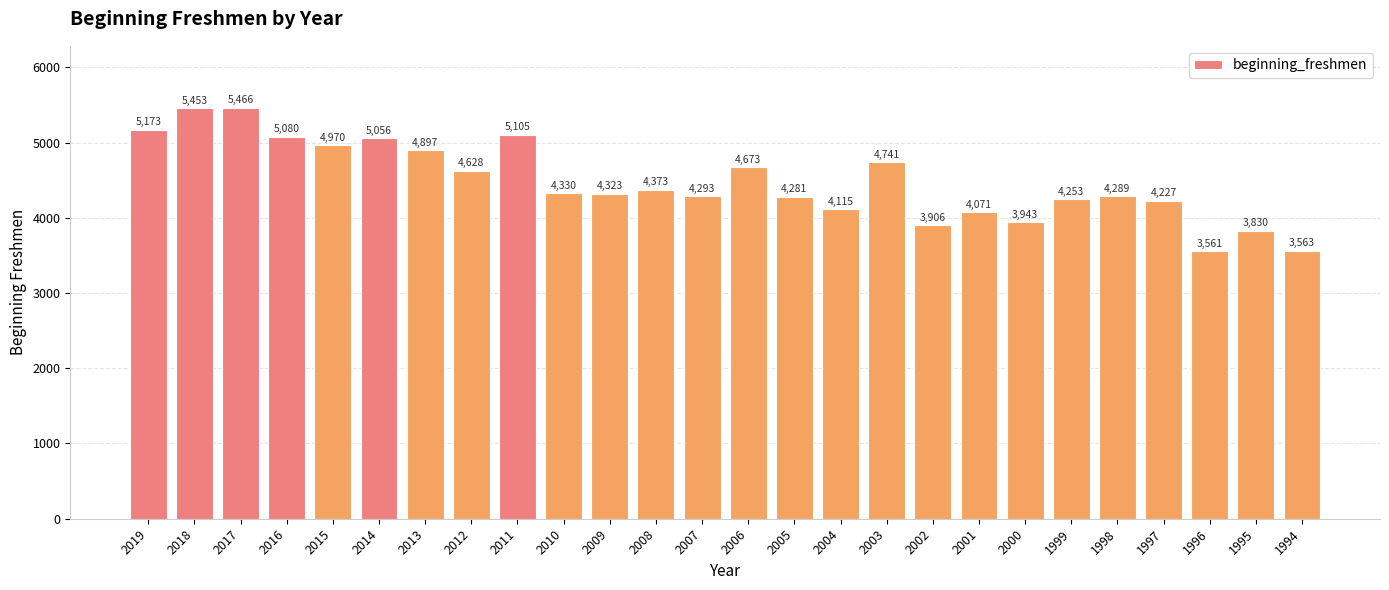

What is the value of the 25th bar from the left?

3830